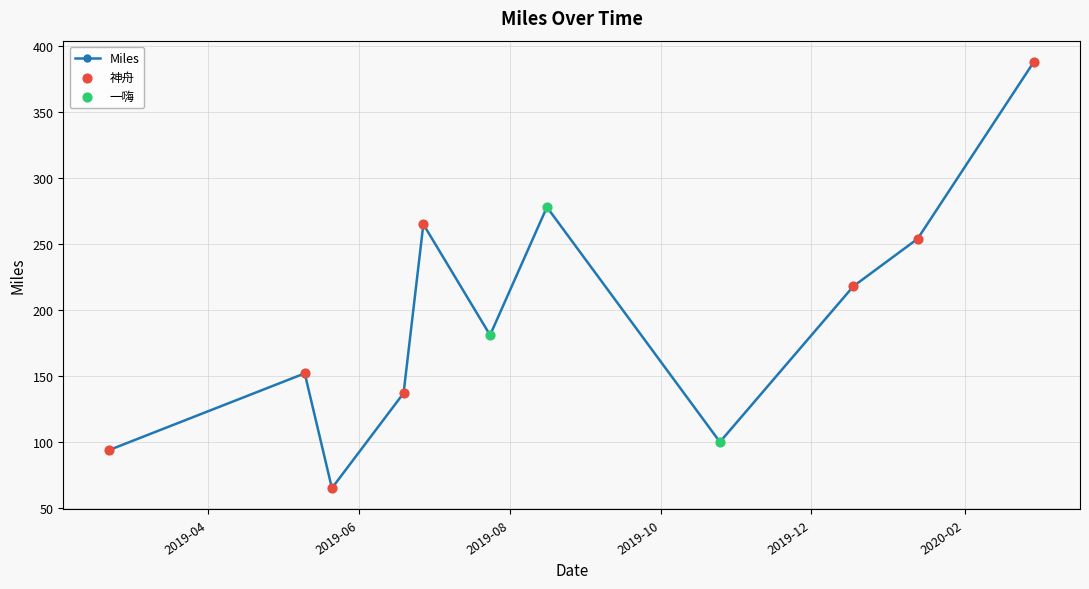

What is the sum of all values?

2132